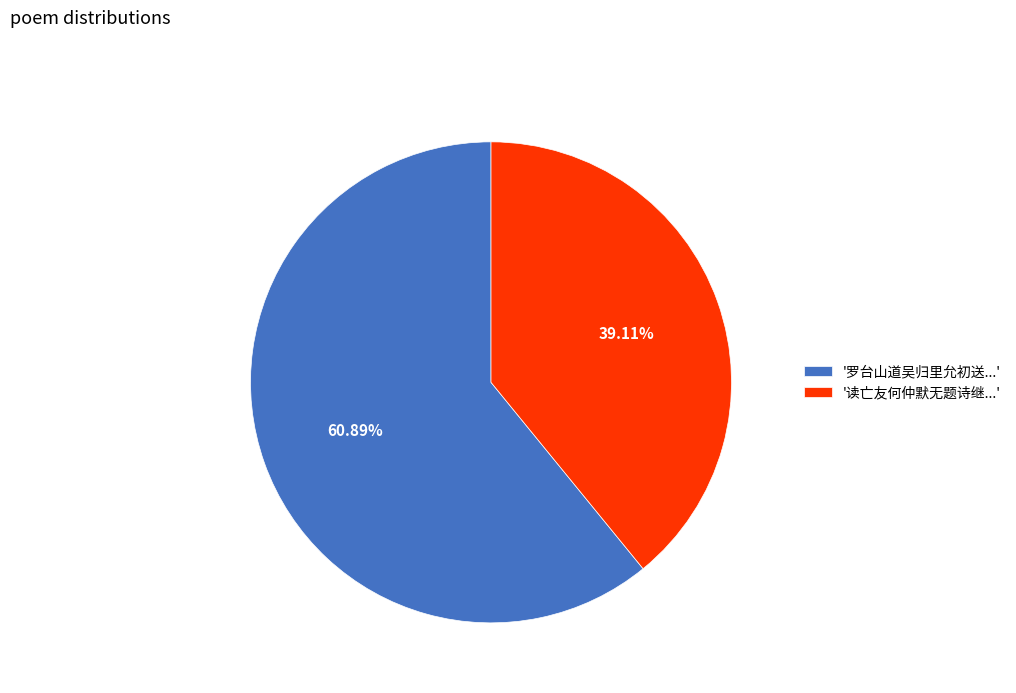

What is the ratio of the value at '读亡友何仲默无题诗继...' to the value at '罗台山道吴归里允初送...'?

0.6